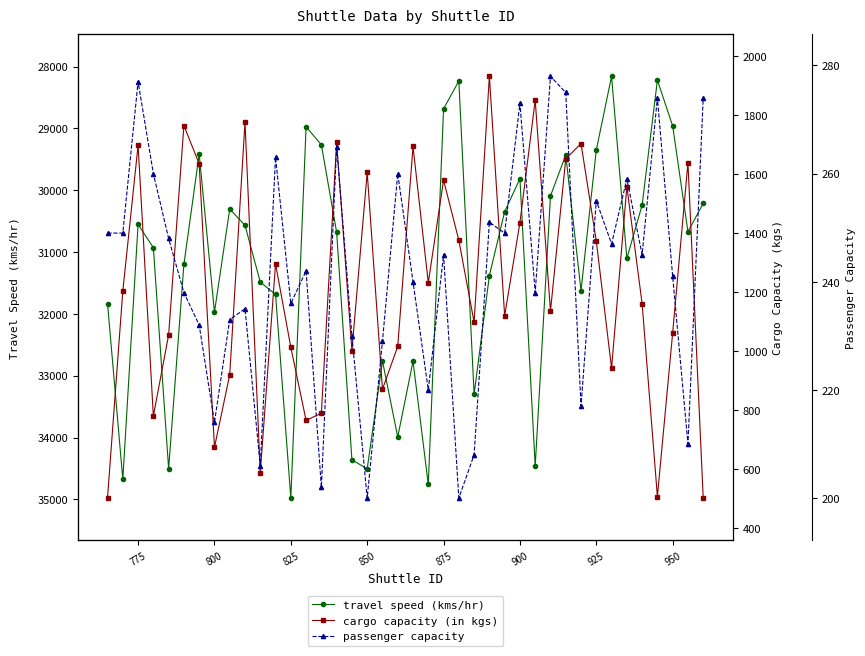

True or false: passenger capacity has more than 0 points higher than both neighbors.

True